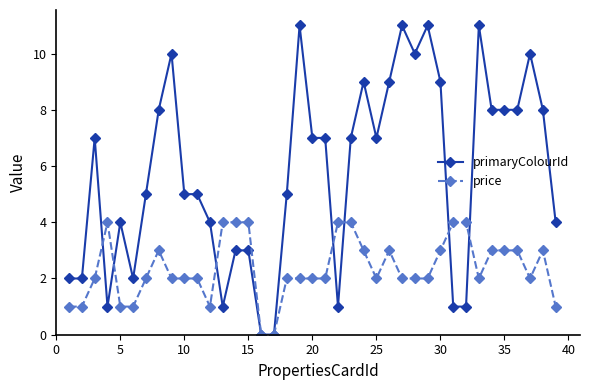

Reading left to right, transcribe all the data shown in this chart.

primaryColourId: 2	2	7	1	4	2	5	8	10	5	5	4	1	3	3	0	0	5	11	7	7	1	7	9	7	9	11	10	11	9	1	1	11	8	8	8	10	8	4
price: 1	1	2	4	1	1	2	3	2	2	2	1	4	4	4	0	0	2	2	2	2	4	4	3	2	3	2	2	2	3	4	4	2	3	3	3	2	3	1